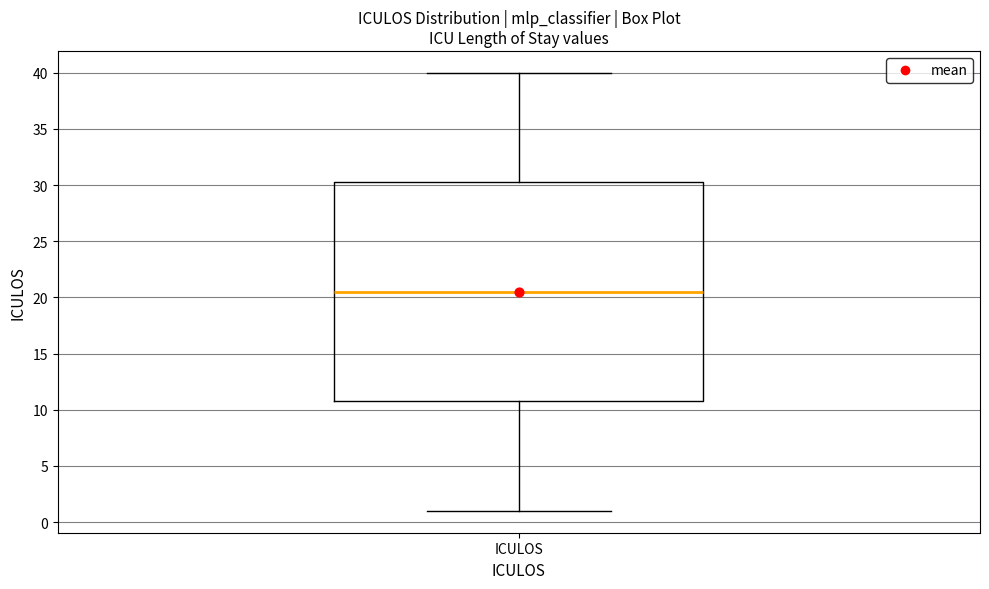

Where does the lower whisker of the box for ICULOS end on the y-axis? The values are not printed on the chart, so give them approximately, as read against the axis.

1.0